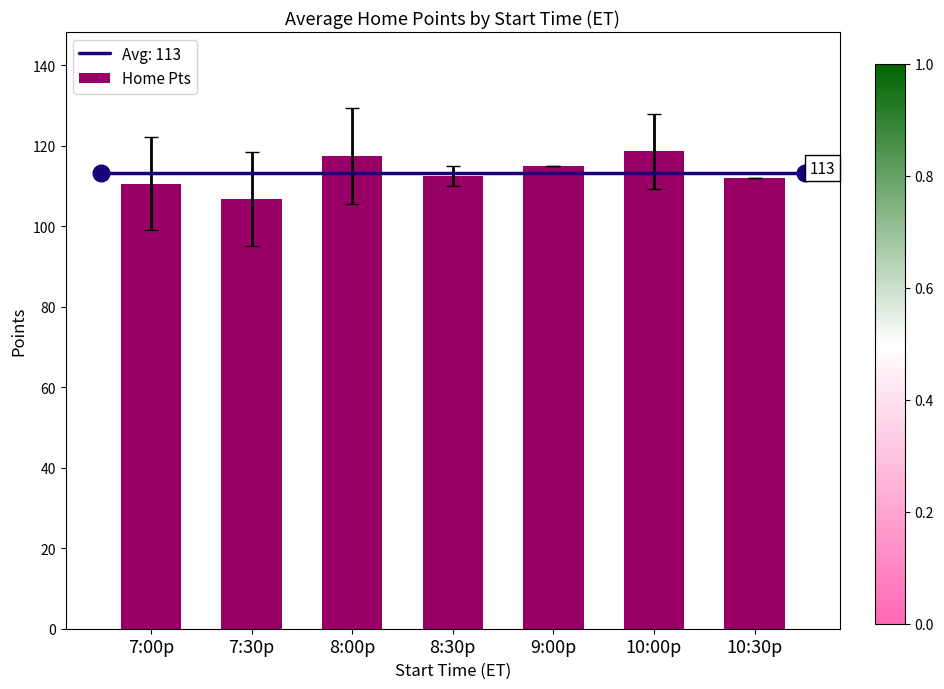

What is the maximum value shown in the chart?

118.6